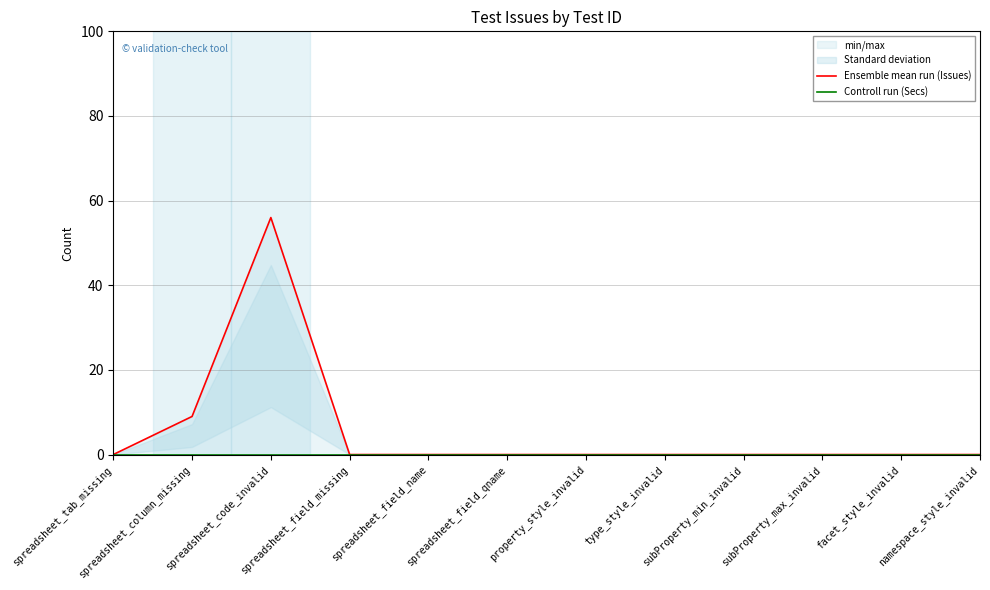

List the series in order of their peak value, lowest first.

Controll run (Secs), Ensemble mean run (Issues)